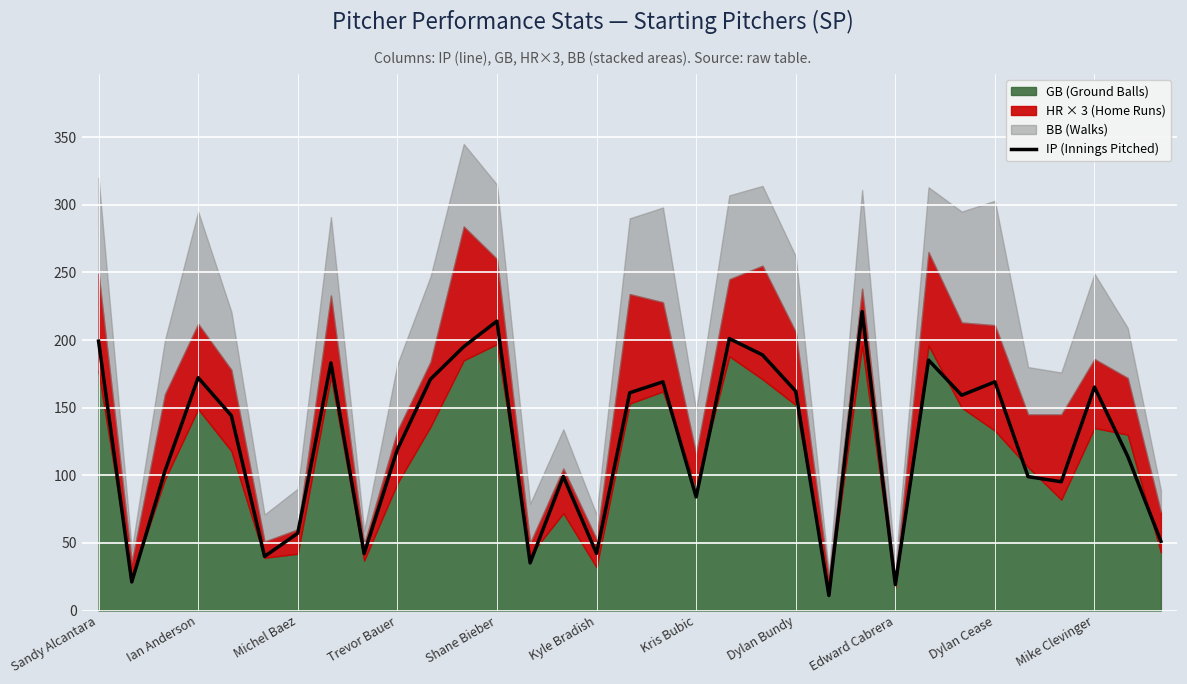

At which category does the chart reach its minimum across all series?

22